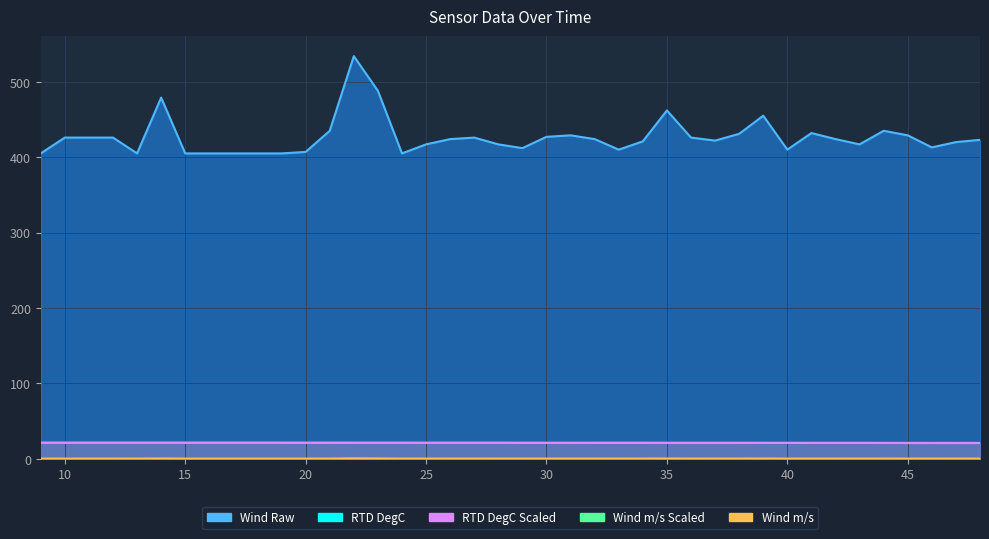

At how many categories does at least one series exceed 350?

40